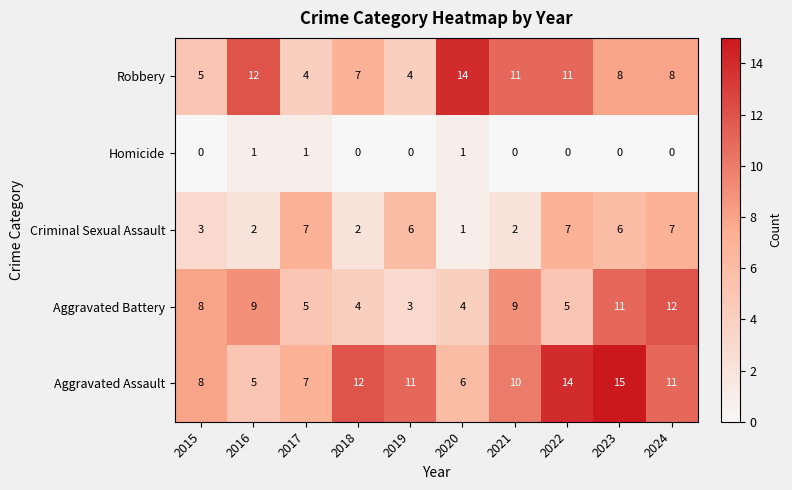

The Aggravated Assault series shows 16 at 2019. True or false?

False